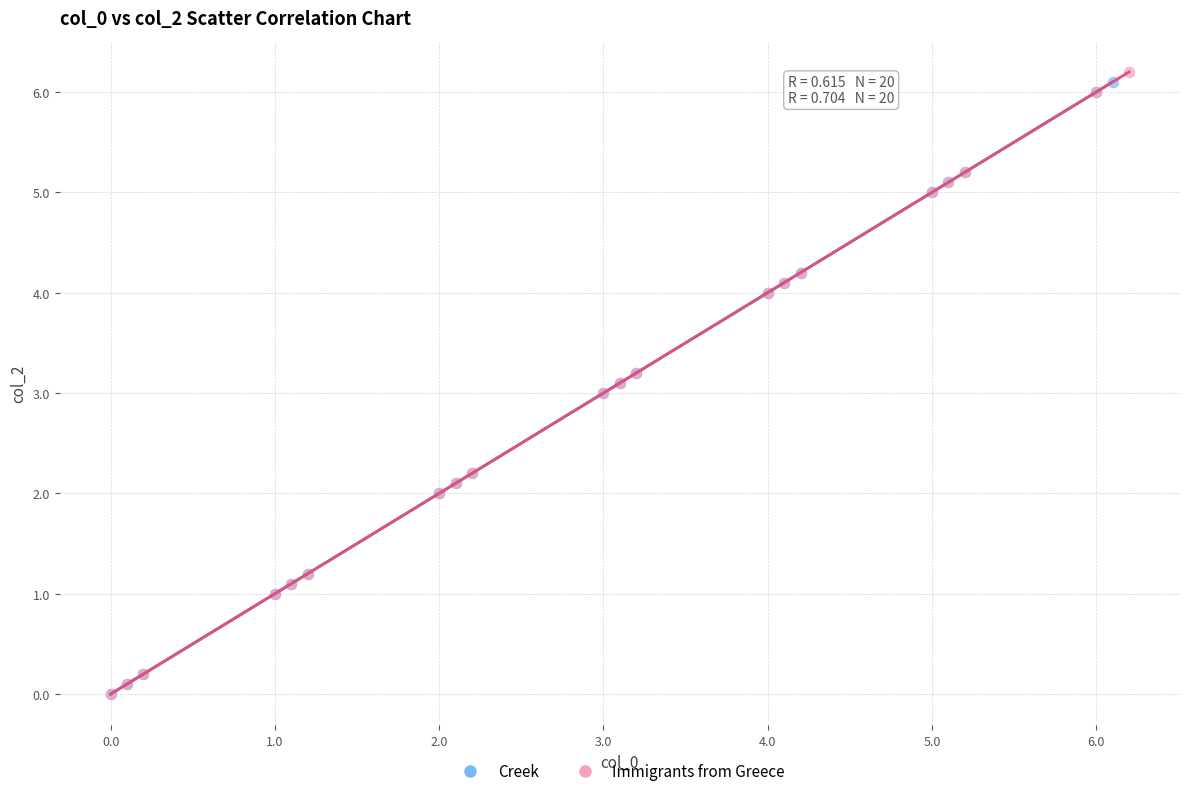

Which series has the widest spread of Y values?

Immigrants from Greece